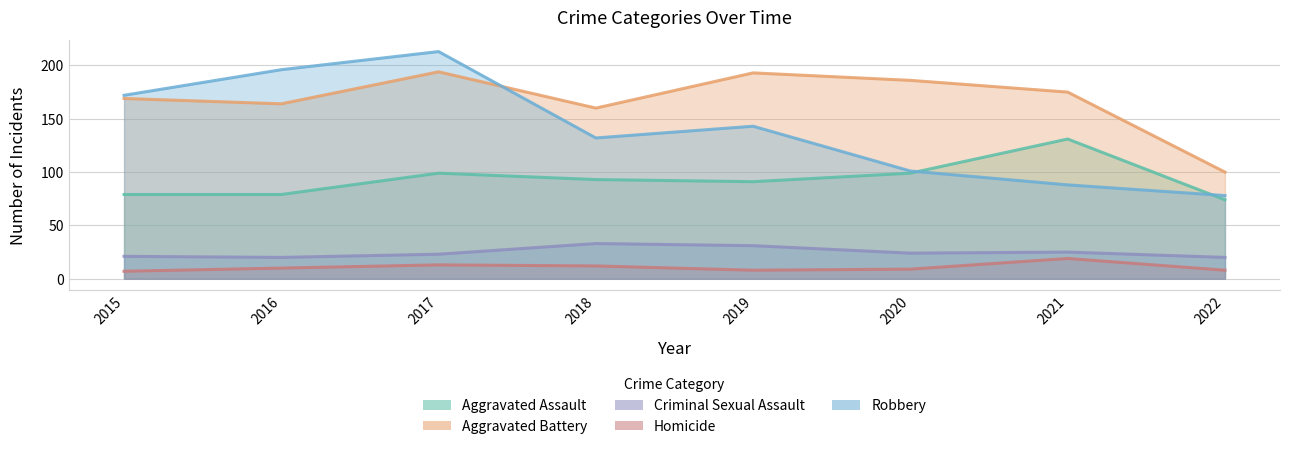

At which category does the chart reach its minimum across all series?

2015